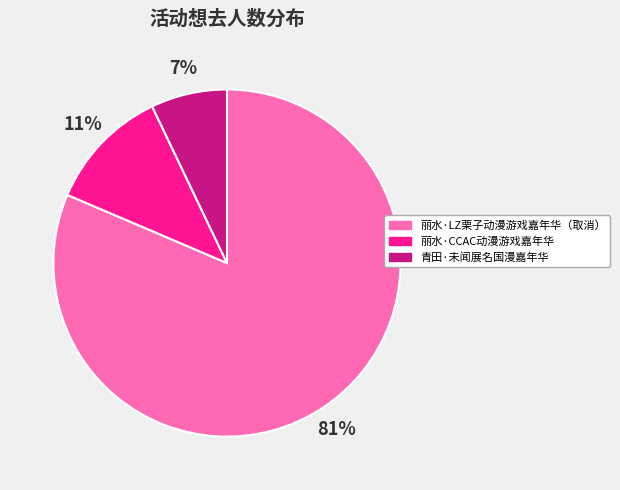

To the nearest percent, what is the combined percentage of 青田·未闻展名国漫嘉年华 and 丽水·LZ栗子动漫游戏嘉年华（取消）?

89%